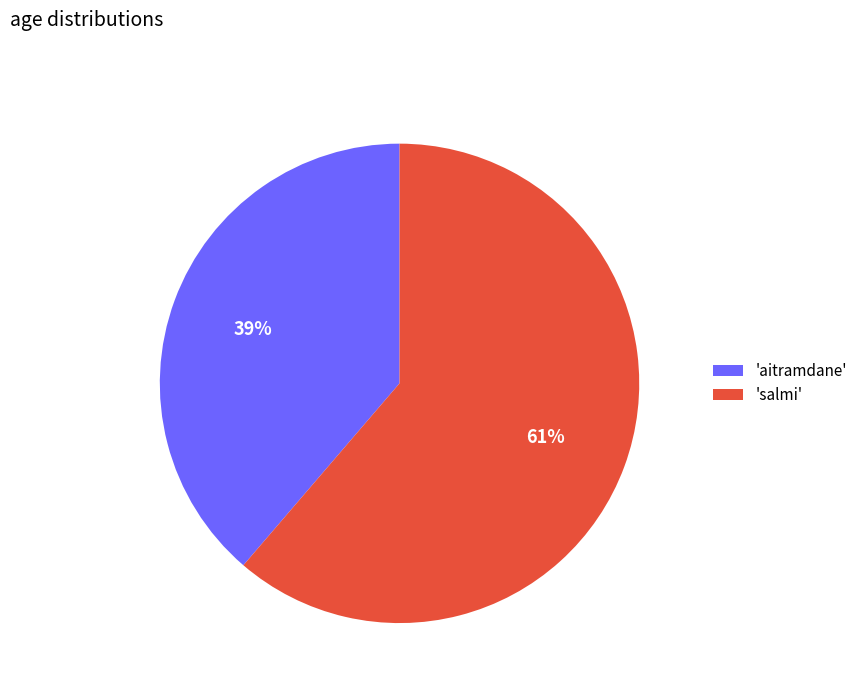

The 'aitramdane' slice represents 24% of the pie. True or false?

False